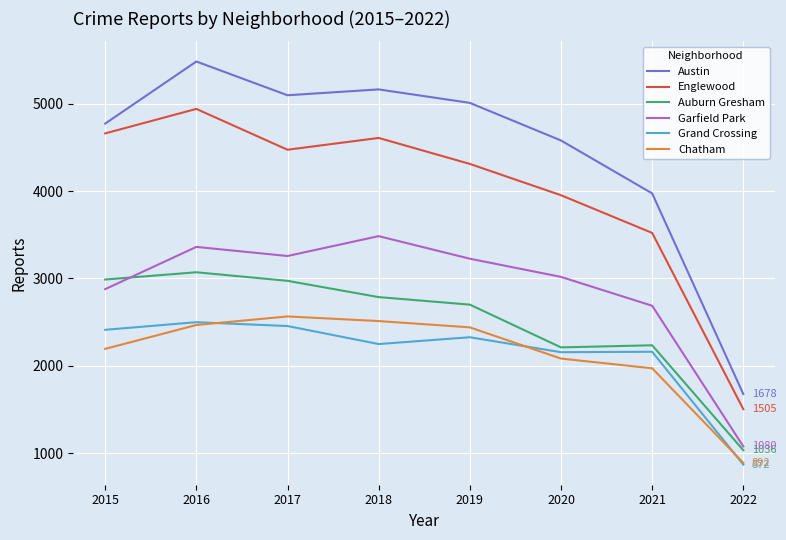

What are all the series names shown in the legend?

Austin, Englewood, Auburn Gresham, Garfield Park, Grand Crossing, Chatham